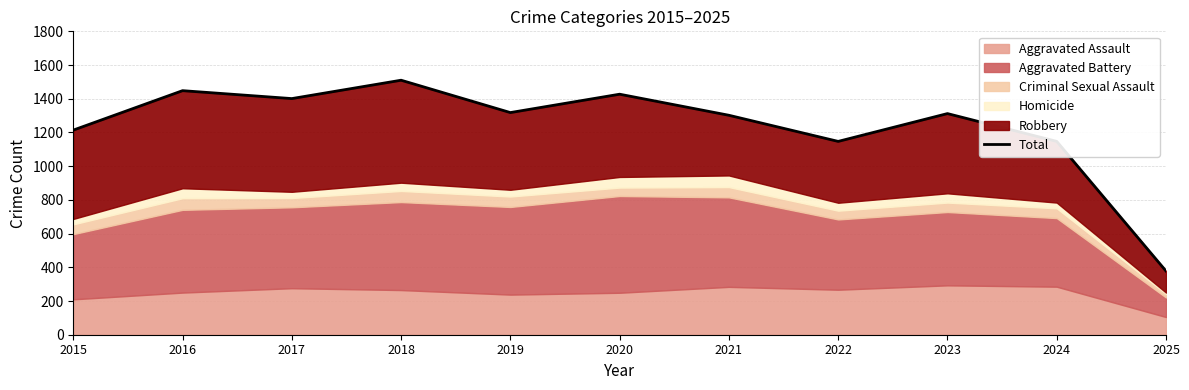

Reading right to left, transcribe all the data shown in this chart.

378	1147	1312	1147	1302	1427	1318	1510	1401	1448	1214